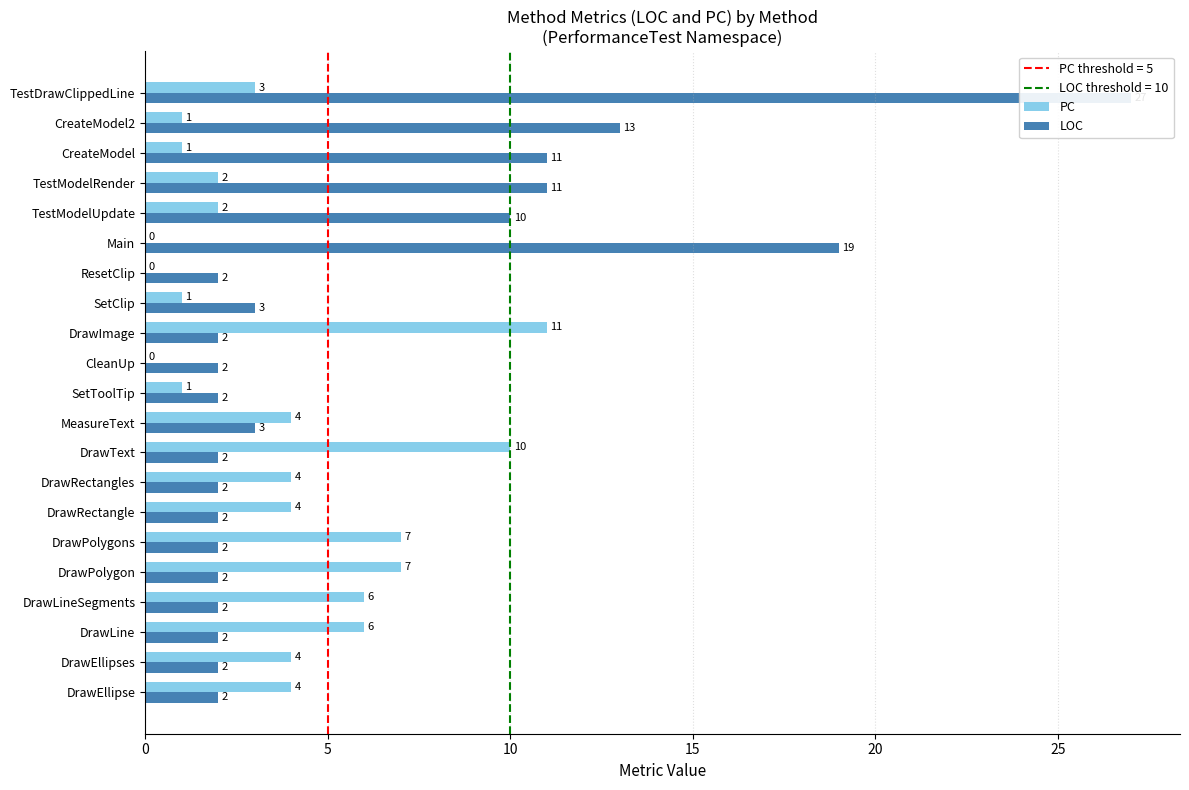

How many bars are there in each group?

2